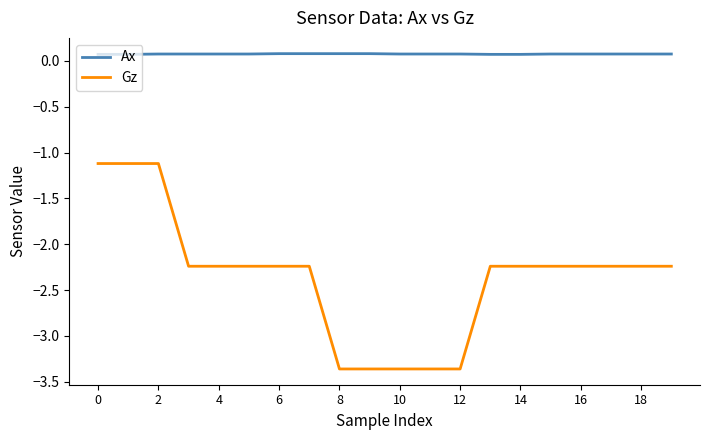

How many values in the Gz series are below -2?

17